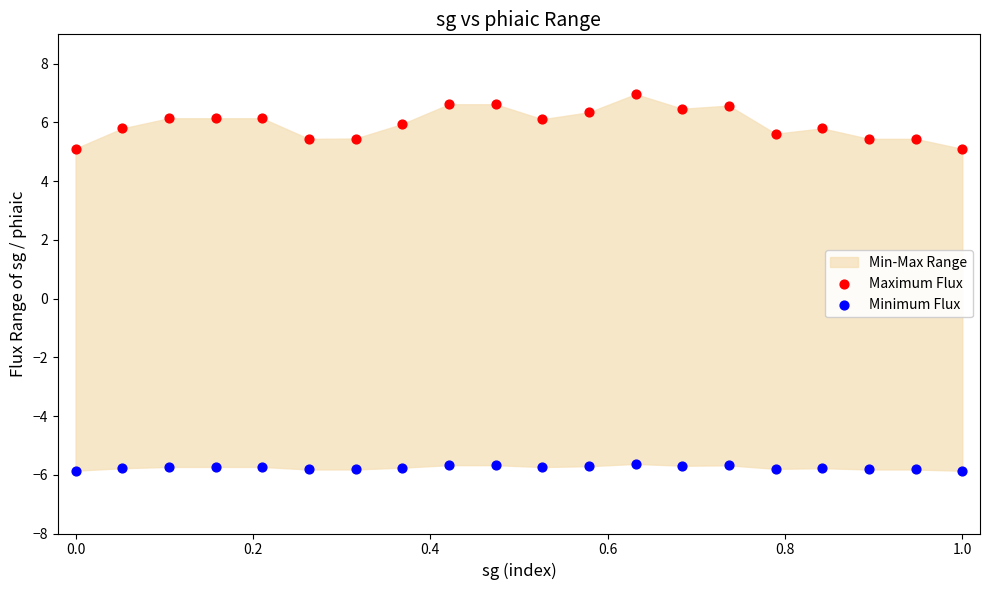

Across all data points, what is the range of Y values (max minus min)?

12.8